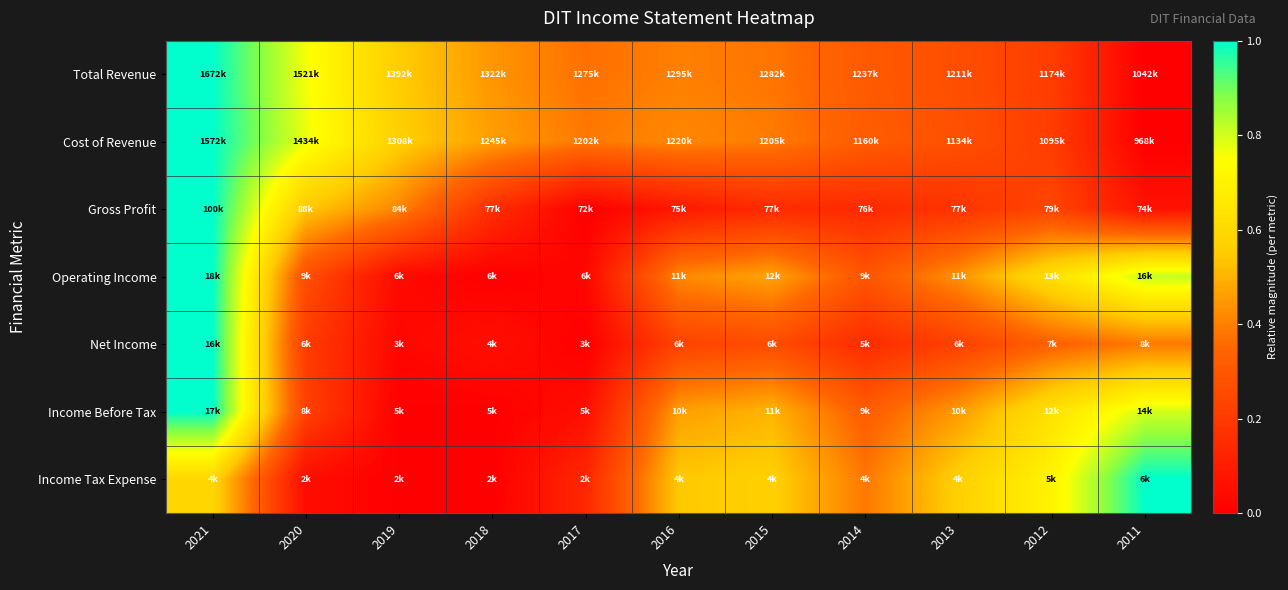

Reading left to right, extract all data points from this chart.

Total Revenue: 2021=1.0	2020=0.8	2019=0.6	2018=0.4	2017=0.4	2016=0.4	2015=0.4	2014=0.3	2013=0.3	2012=0.2	2011=0.0
Cost of Revenue: 2021=1.0	2020=0.8	2019=0.6	2018=0.5	2017=0.4	2016=0.4	2015=0.4	2014=0.3	2013=0.3	2012=0.2	2011=0.0
Gross Profit: 2021=1.0	2020=0.5	2019=0.4	2018=0.2	2017=0.0	2016=0.1	2015=0.1	2014=0.1	2013=0.2	2012=0.2	2011=0.1
Operating Income: 2021=1.0	2020=0.3	2019=0.0	2018=0.0	2017=0.0	2016=0.4	2015=0.5	2014=0.3	2013=0.4	2012=0.6	2011=0.8
Net Income: 2021=1.0	2020=0.2	2019=0.0	2018=0.1	2017=0.0	2016=0.2	2015=0.3	2014=0.2	2013=0.2	2012=0.3	2011=0.4
Income Before Tax: 2021=1.0	2020=0.2	2019=0.0	2018=0.0	2017=0.1	2016=0.5	2015=0.5	2014=0.3	2013=0.5	2012=0.6	2011=0.8
Income Tax Expense: 2021=0.6	2020=0.0	2019=0.0	2018=0.0	2017=0.1	2016=0.5	2015=0.6	2014=0.4	2013=0.6	2012=0.7	2011=1.0